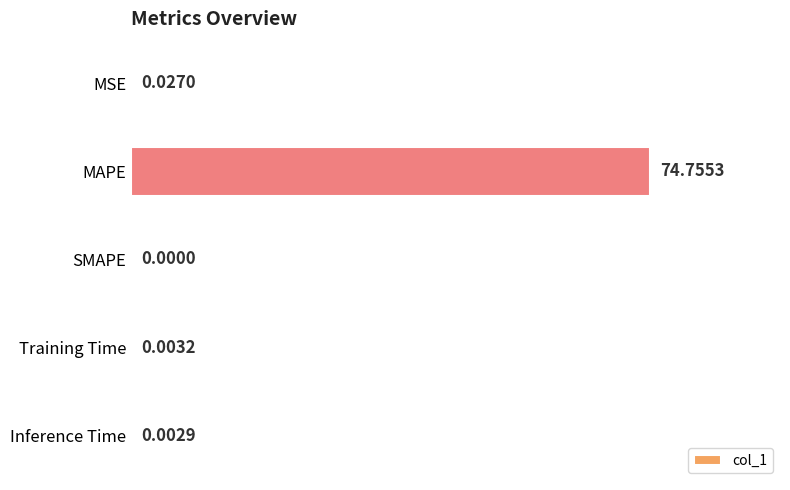

Between MAPE and Inference Time, which is larger?

MAPE